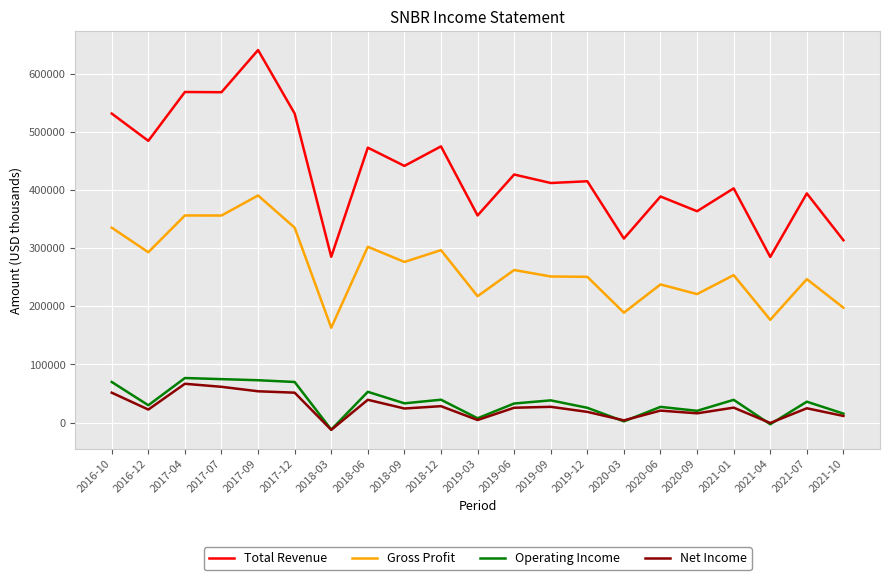

Is it true that Total Revenue equals 1019701 at 2017-04?

False